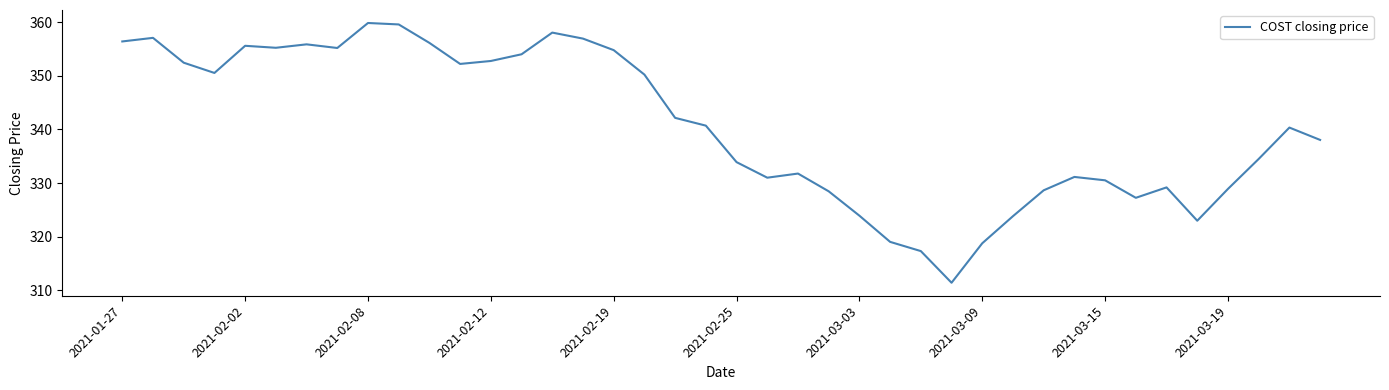

Count the number of values greater than 340.

21